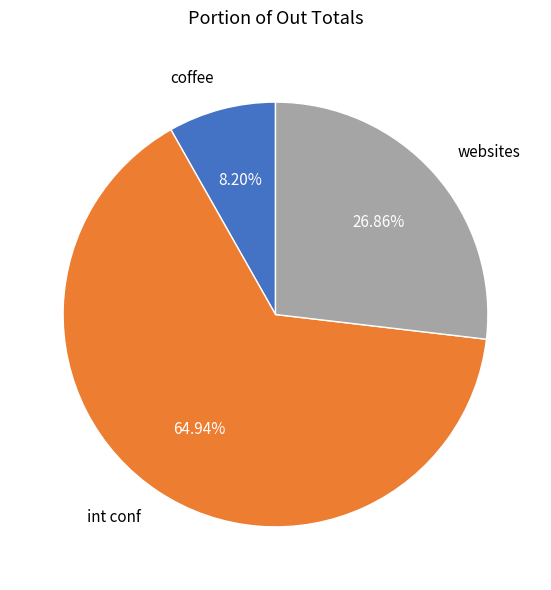

To the nearest percent, what is the difference between the largest and smallest slice percentages?

57%